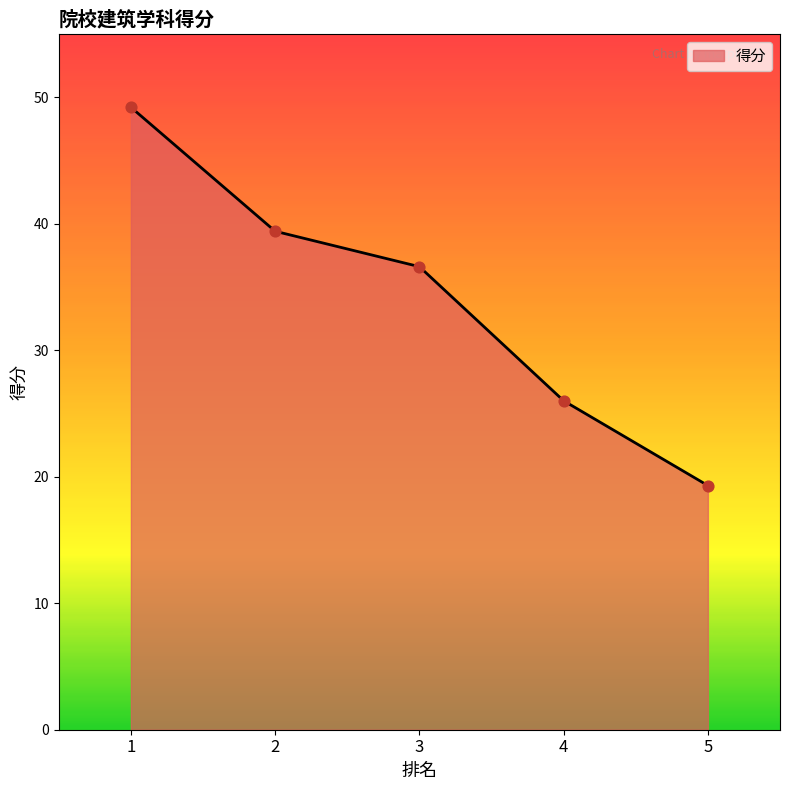

What is the change in value from 2 to 4?

-13.4